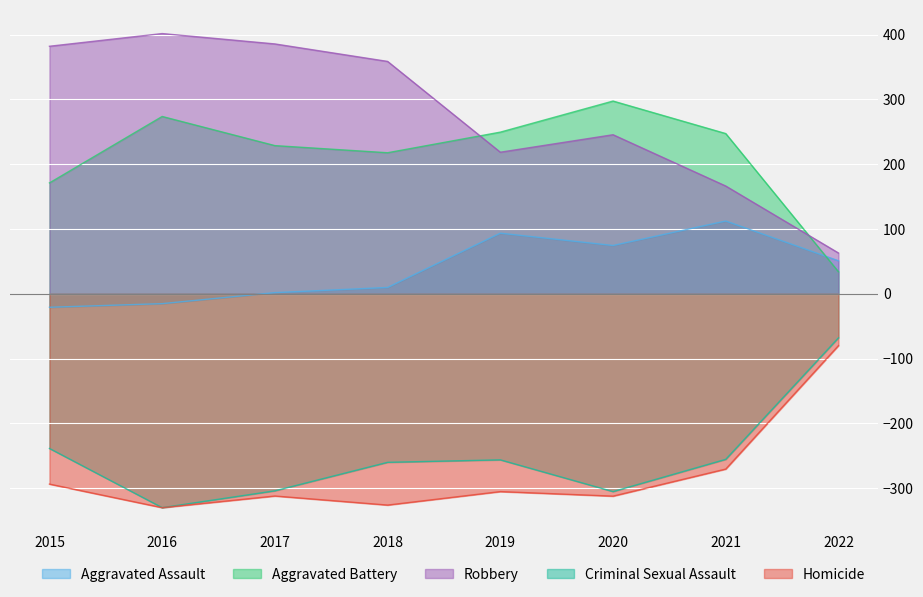

What are all the series names shown in the legend?

Aggravated Assault, Aggravated Battery, Robbery, Criminal Sexual Assault, Homicide